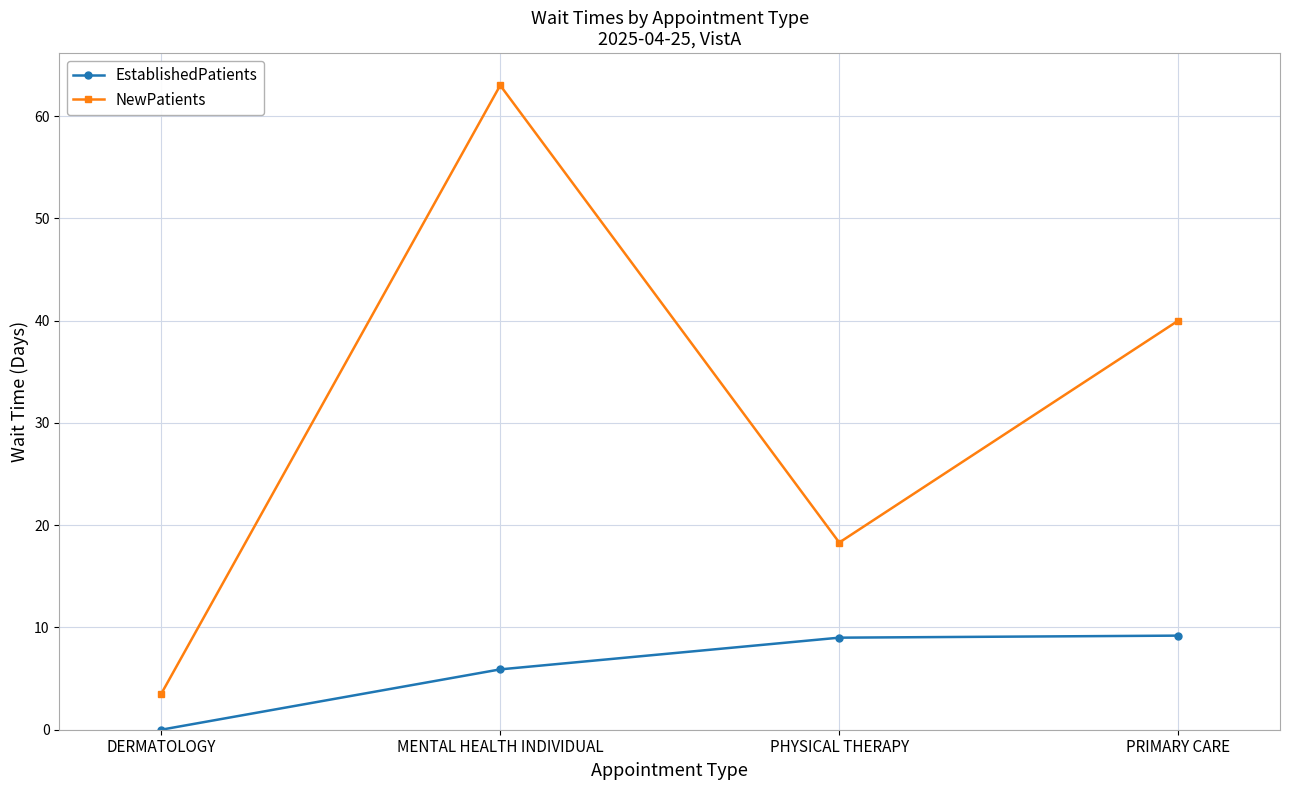

Which series changed the most between PHYSICAL THERAPY and PRIMARY CARE?

NewPatients